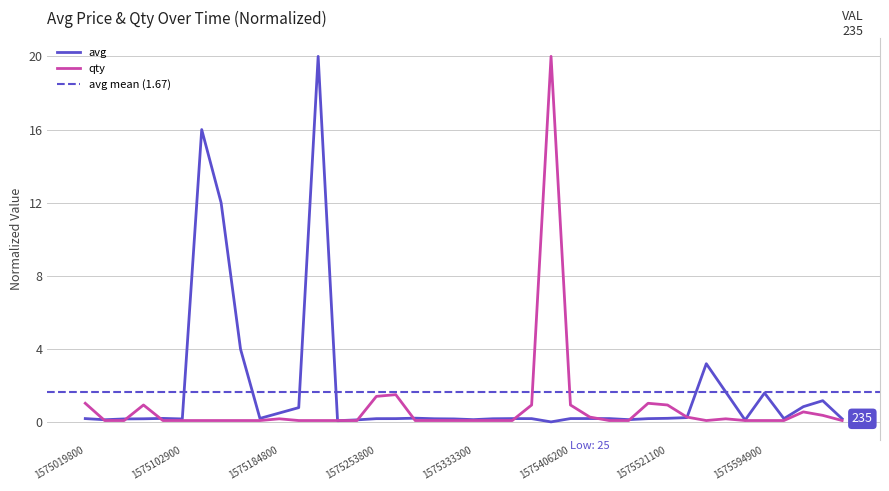

Is it true that avg equals 1.6 at 1575594900?

True